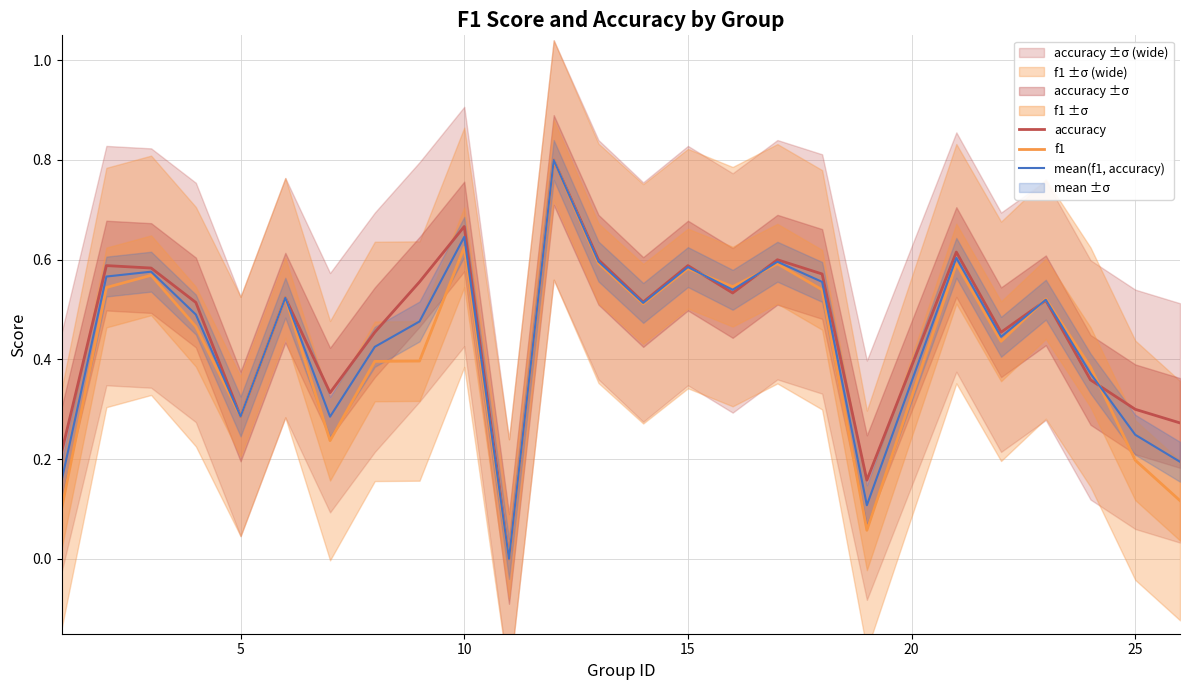

What is the highest value of the f1 series?

0.8